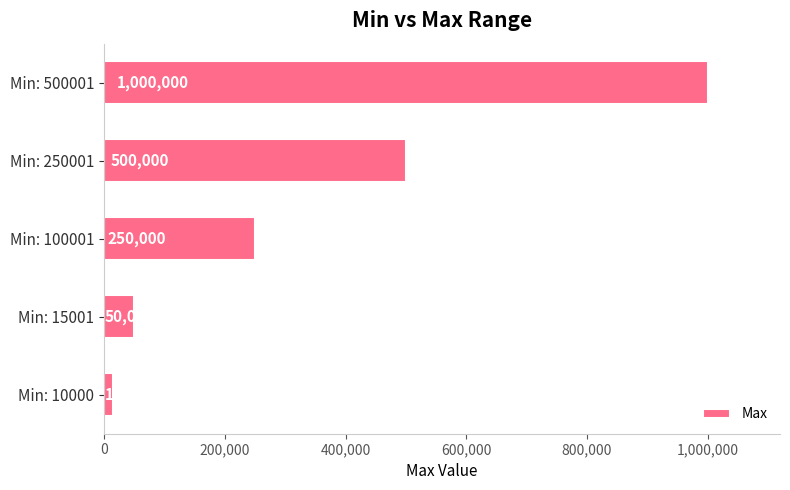

Does the chart contain stacked bars?

No